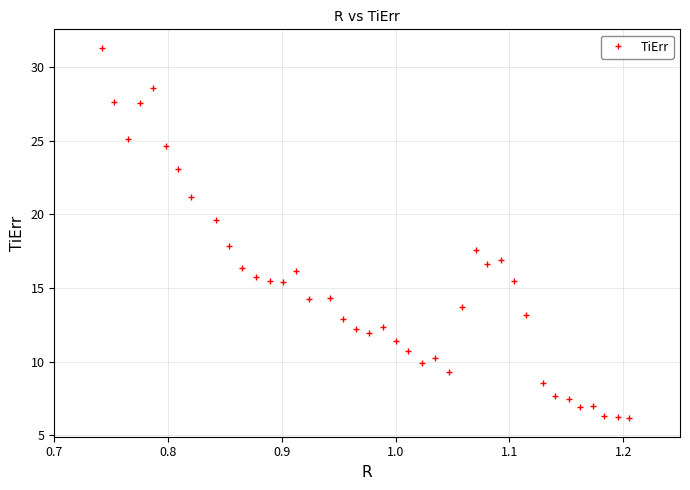

True or false: there are more than 0 points higher than both neighbors.

True